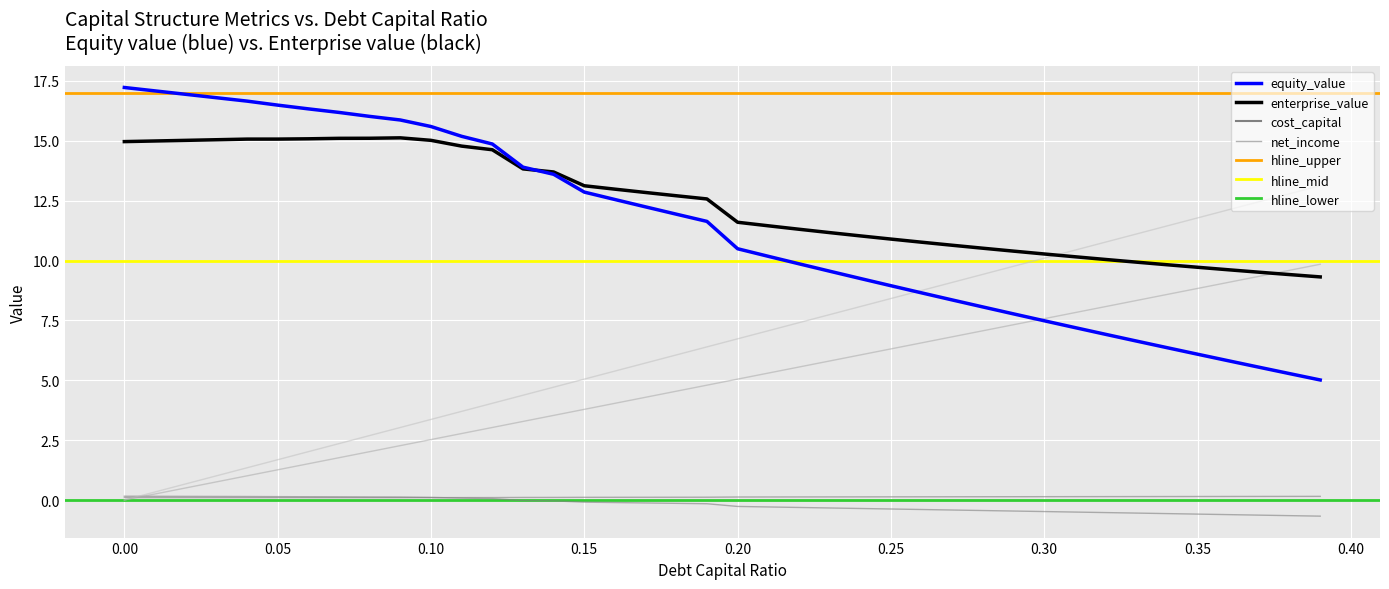

Is it true that net_income equals -0.1 at 18?

False